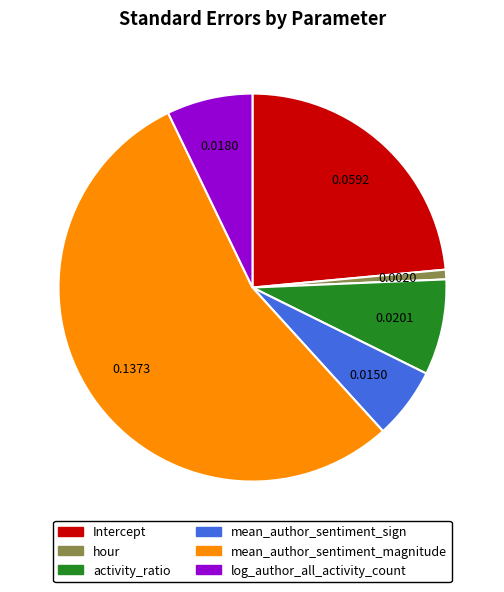

Is the sum of mean_author_sentiment_magnitude and Intercept greater than half?

Yes